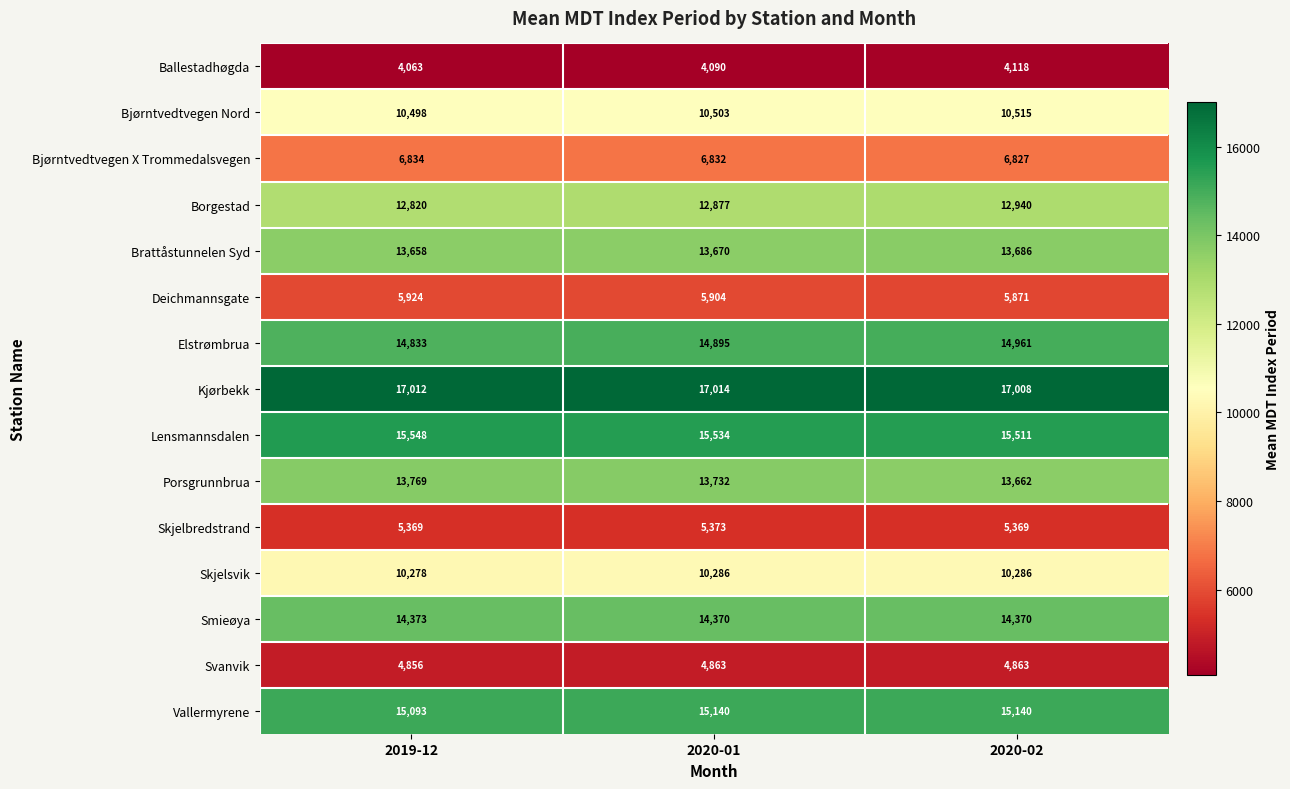

The value of Vallermyrene at 2020-02 is 25672. True or false?

False